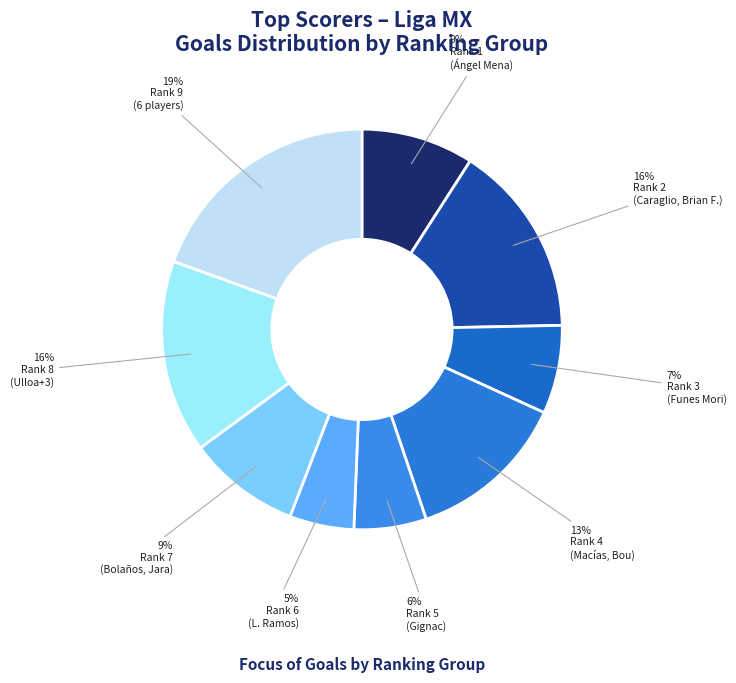

To the nearest percent, what is the difference between the largest and smallest slice percentages?

14%